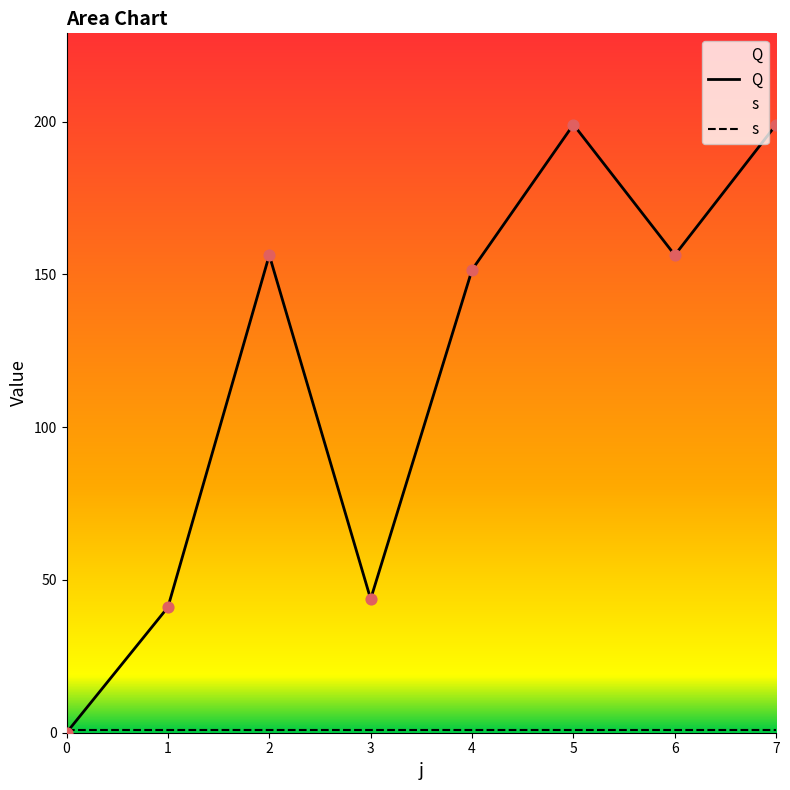

Which series contains the lowest Y value?

Q